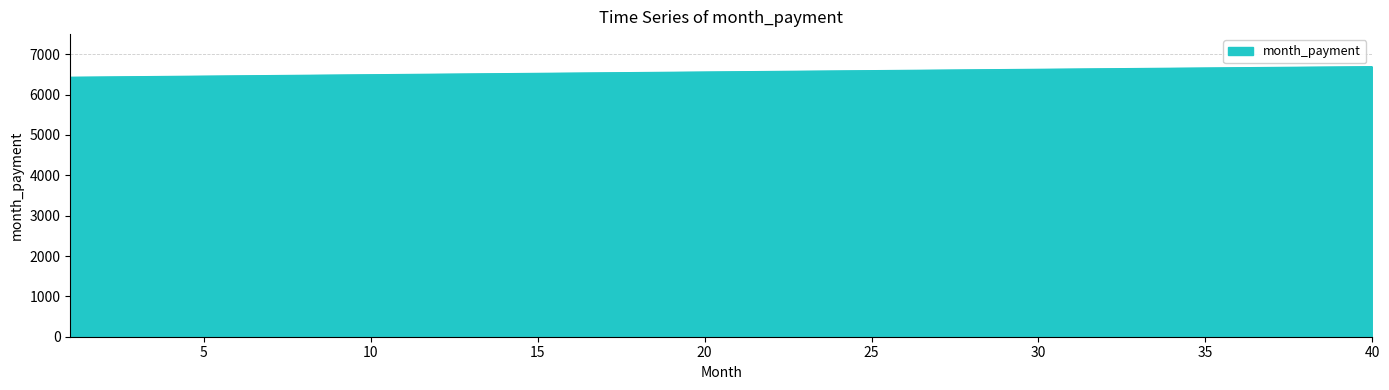

What is the greatest value displayed?

6694.8